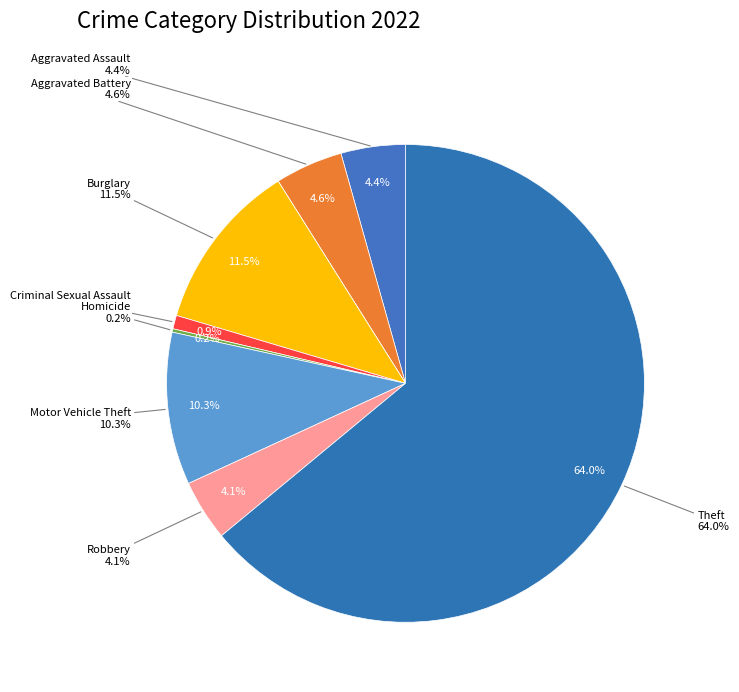

What is the majority slice?

Theft